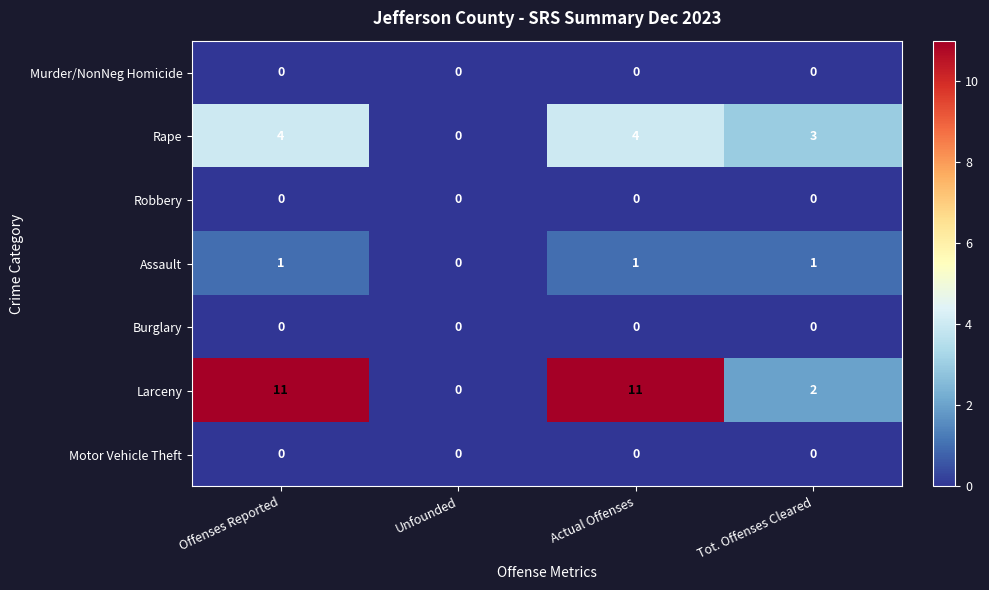

What is the sum of all Rape values?

11